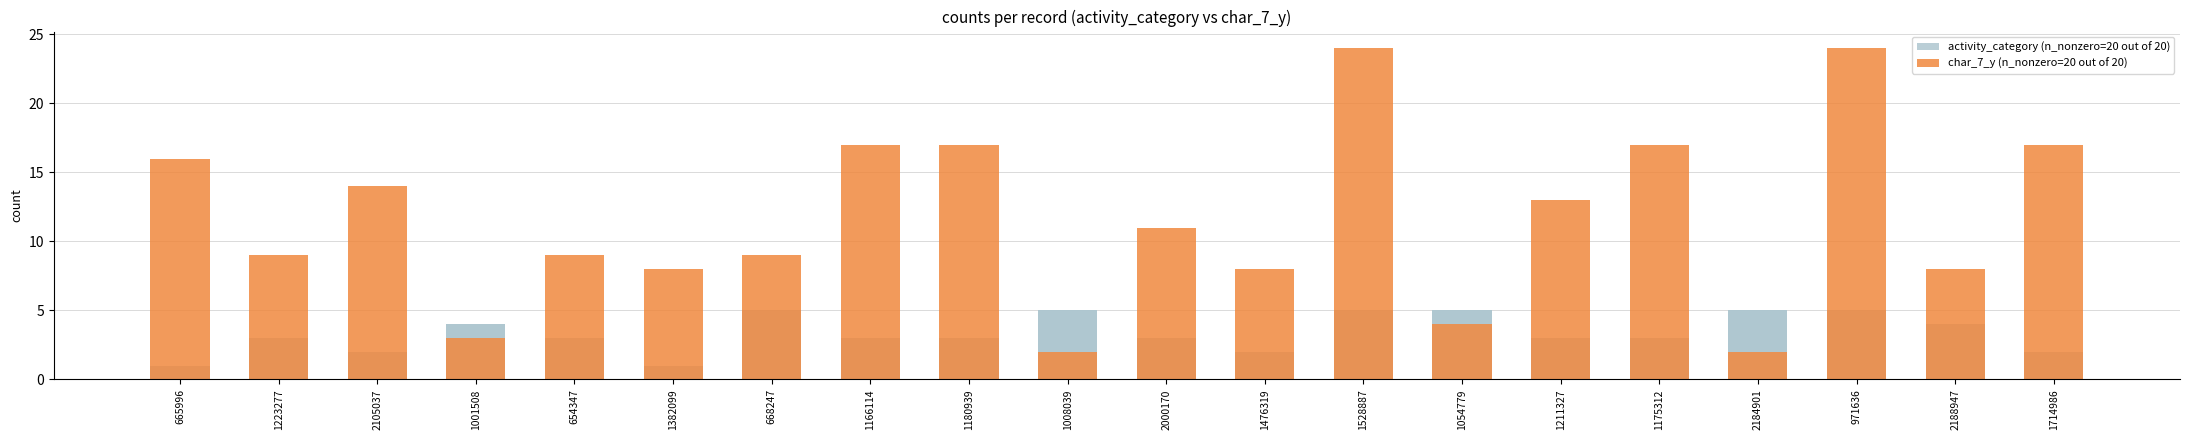

Is the value of char_7_y (series 2) at 1001508 greater than the value of activity_category (series 1) at 665996?

Yes